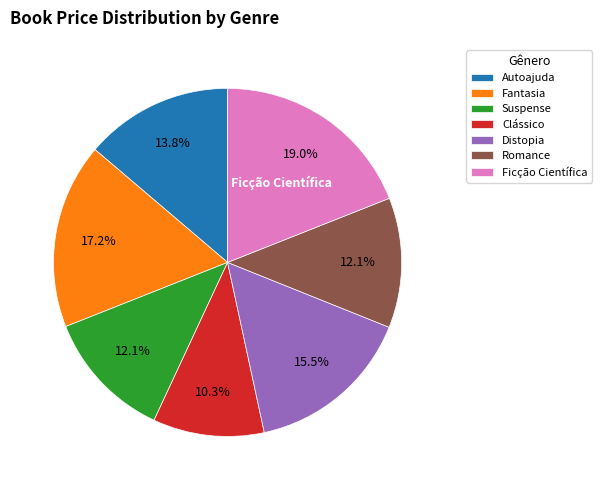

To the nearest percent, what is the difference between the largest and smallest slice percentages?

9%